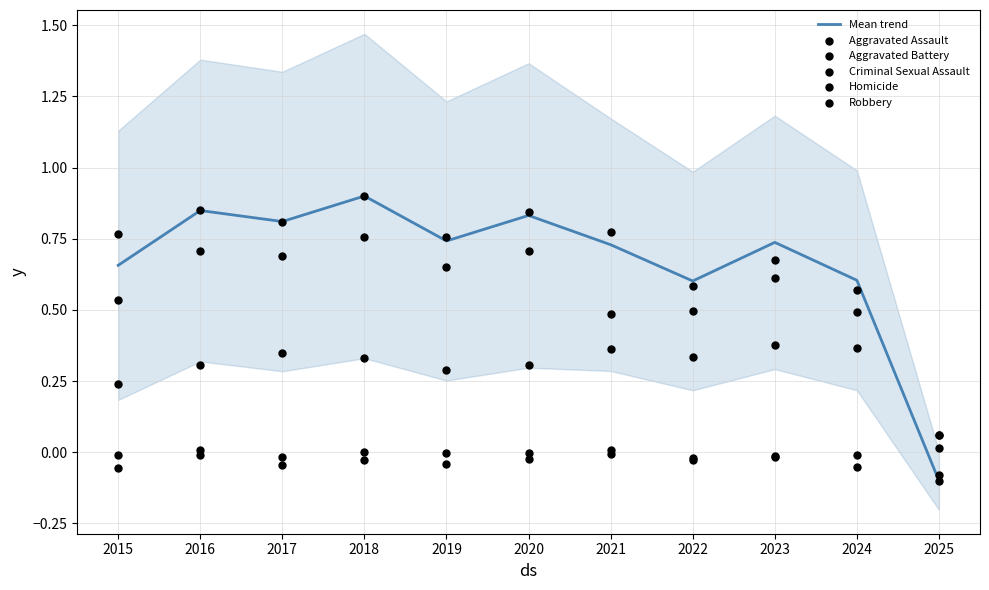

Which series has the widest spread of Y values?

Mean trend